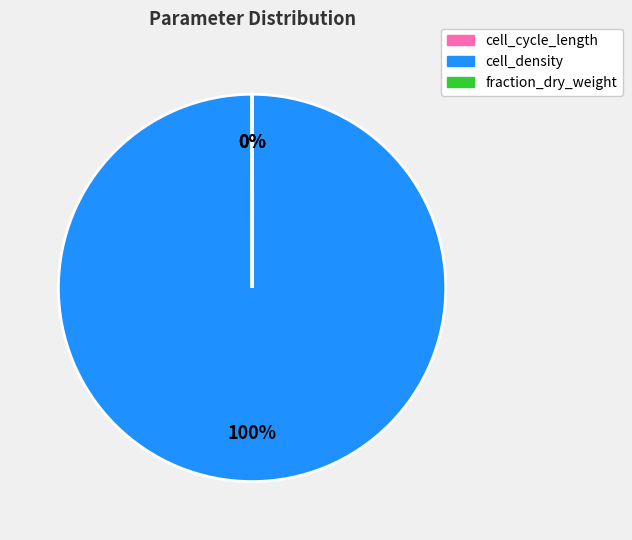

To the nearest percent, what is the difference between the largest and smallest slice percentages?

100%